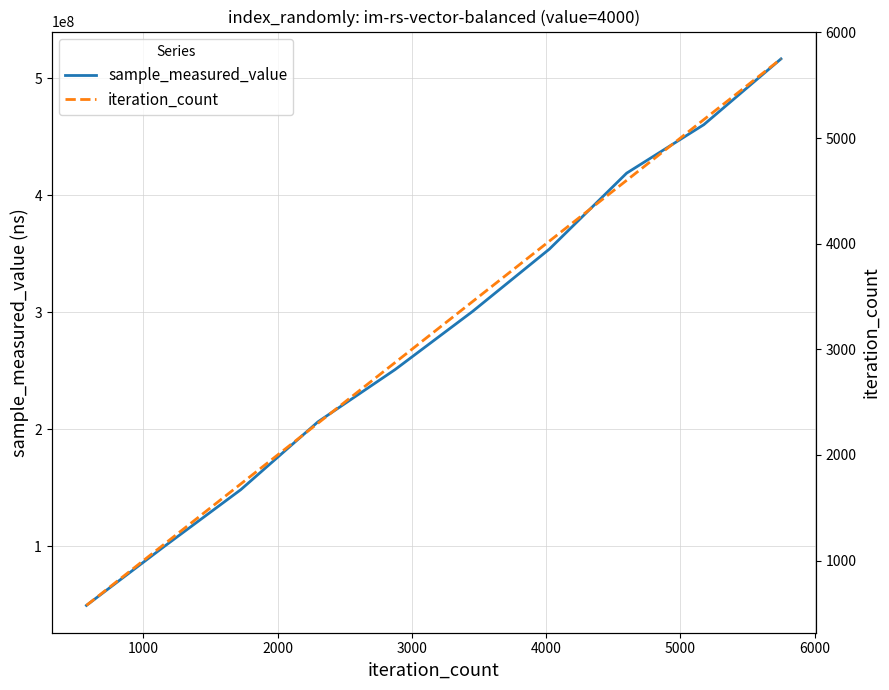

What is the maximum value for sample_measured_value?

516528457